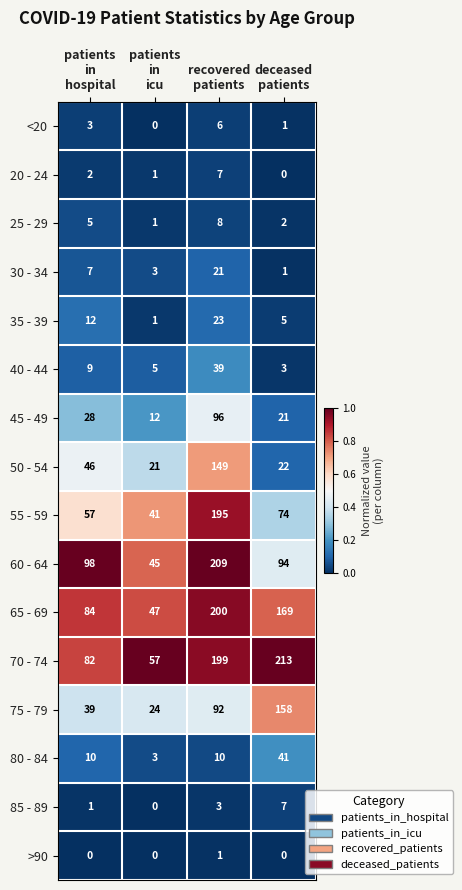

Rank the series at recovered
patients from lowest to highest value.

>90, 85 - 89, <20, 20 - 24, 25 - 29, 80 - 84, 30 - 34, 35 - 39, 40 - 44, 75 - 79, 45 - 49, 50 - 54, 55 - 59, 70 - 74, 65 - 69, 60 - 64